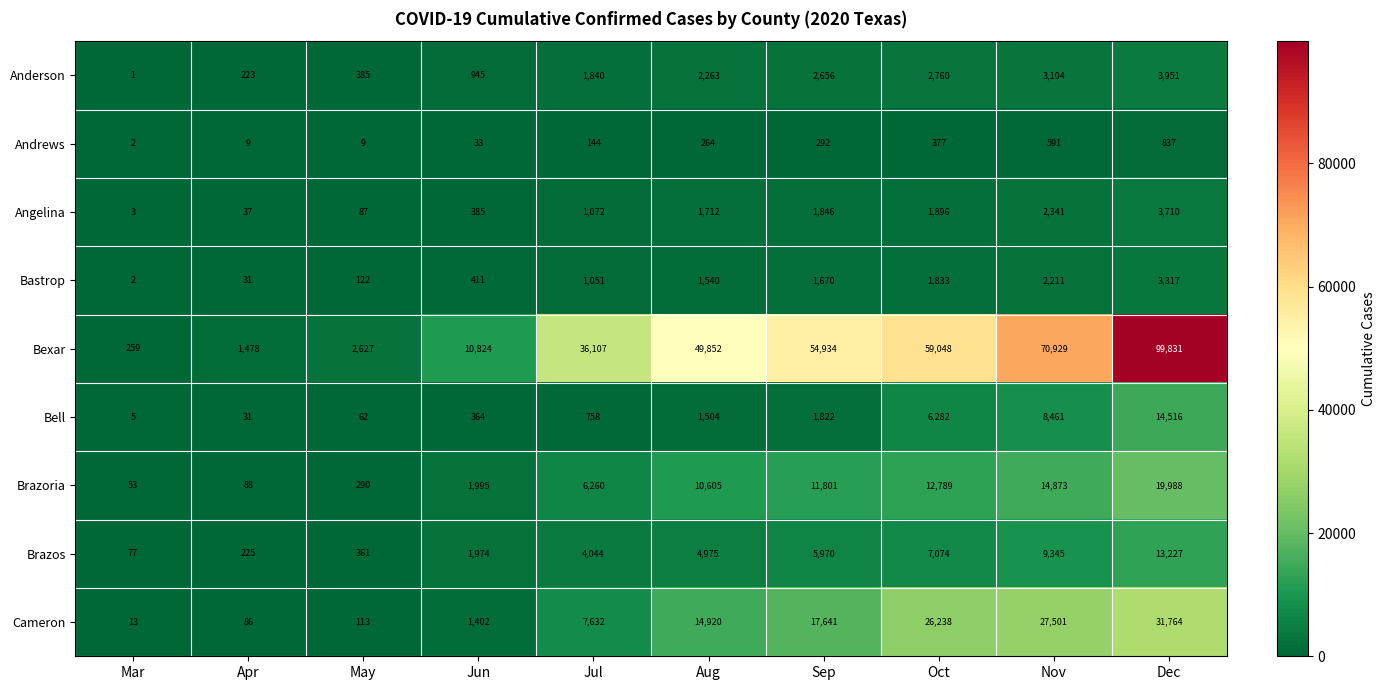

Where is Cameron nearest to the value 15888?

Aug